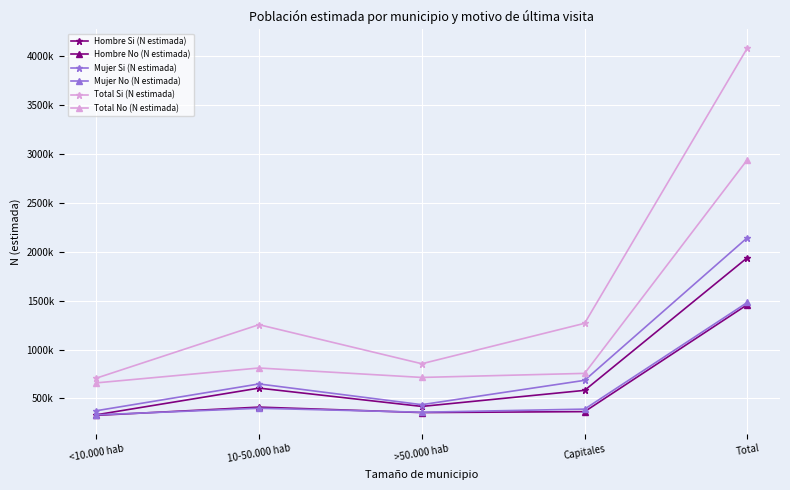

Which category has the highest value across all series?

Total